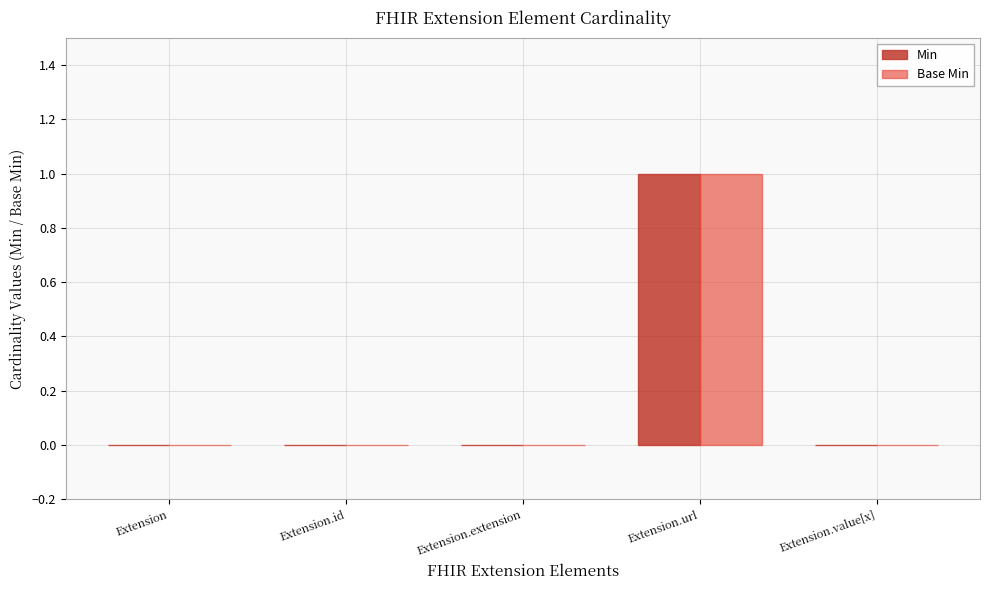

At which category does the chart reach its peak across all series?

Extension.url